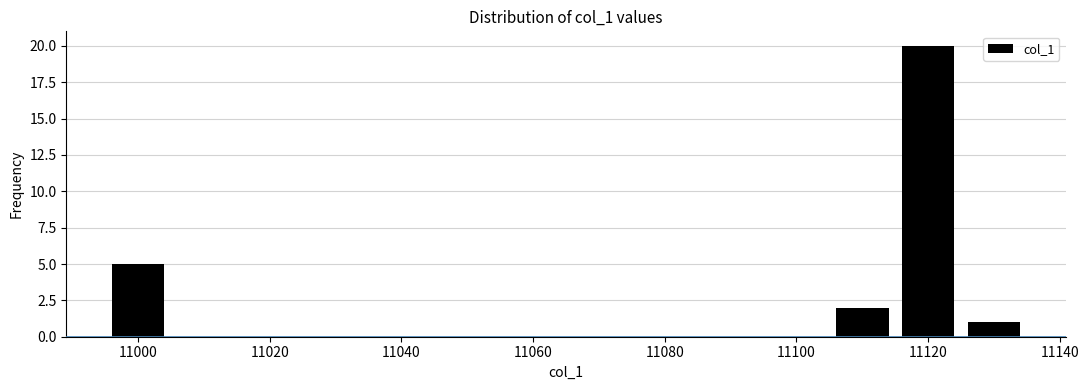

Which range on the x-axis has the tallest bar?

11115 to 11125